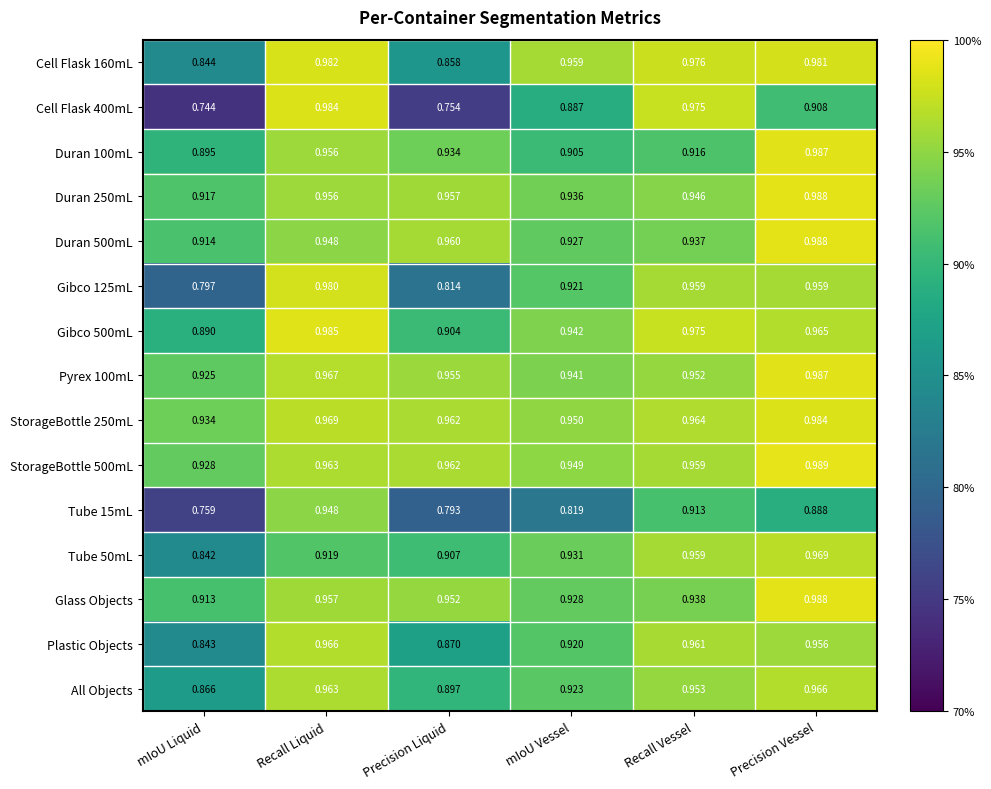

List the labels in order of Pyrex 100mL value, smallest first.

mIoU Liquid, mIoU Vessel, Recall Vessel, Precision Liquid, Recall Liquid, Precision Vessel